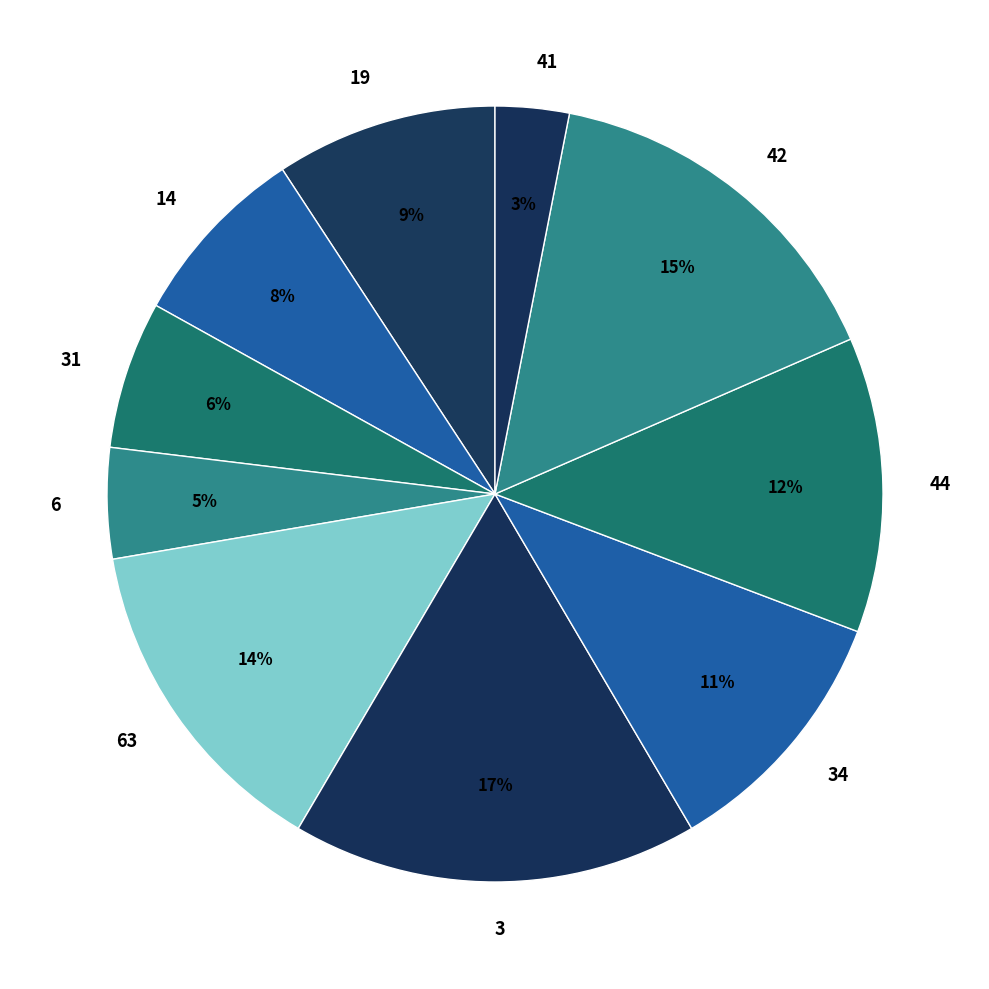

Which category has the smallest portion of the pie?

41